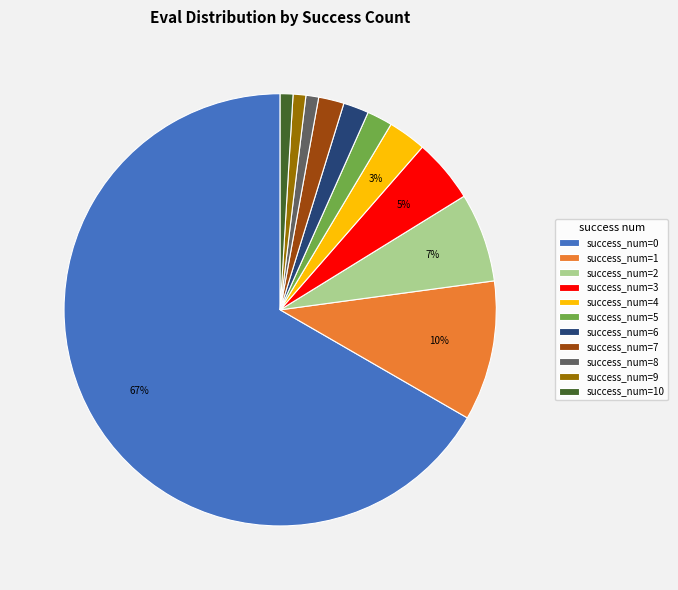

To the nearest percent, what is the combined percentage of success_num=5 and success_num=3?

7%